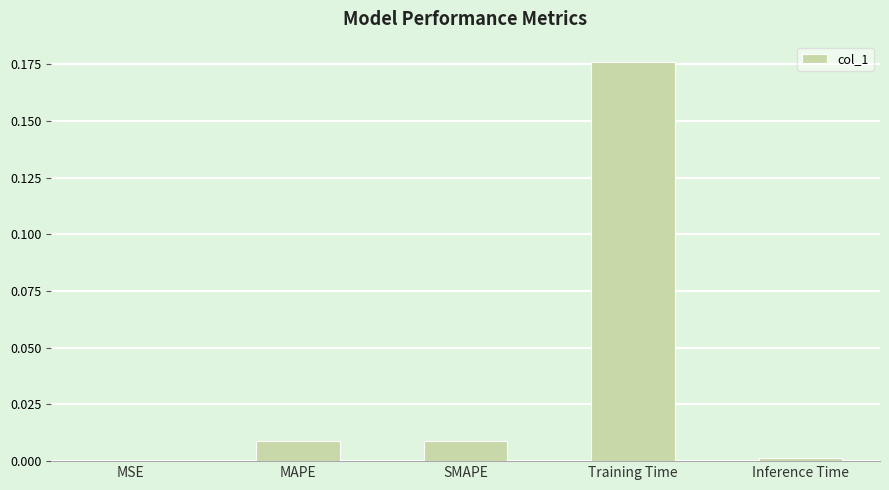

Is it true that the value at MAPE is 0.0?

True